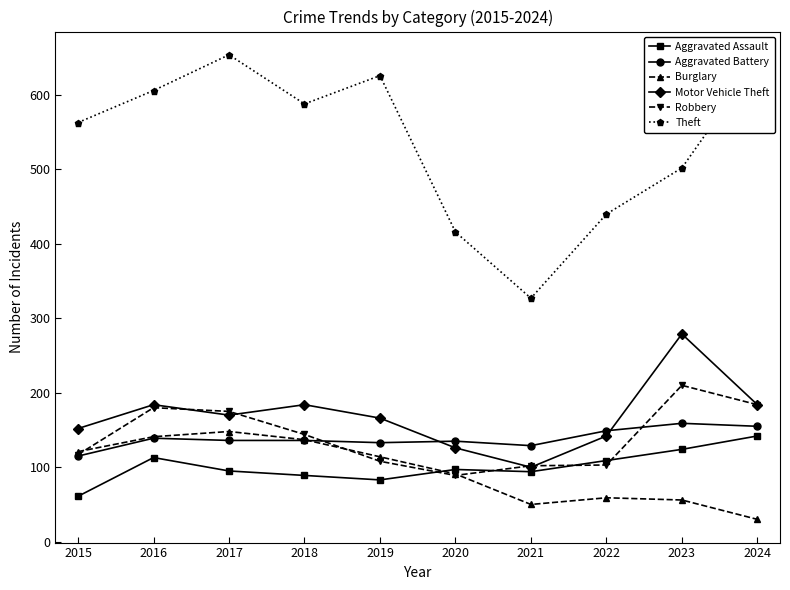

At which category does Burglary reach its first local valley?

2021